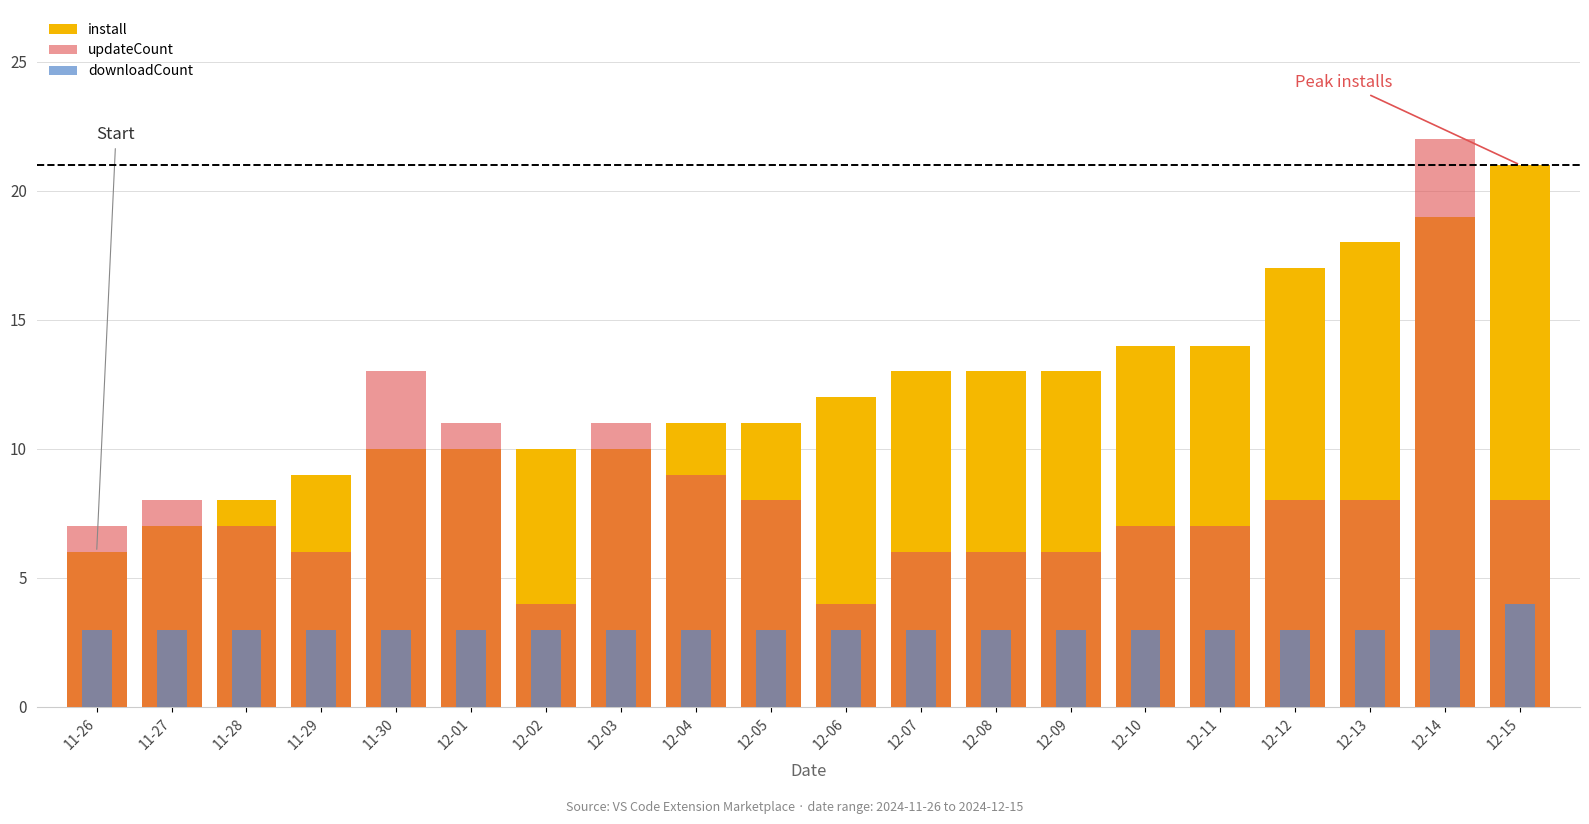

What is the label of the 9th bar from the left?

12-04